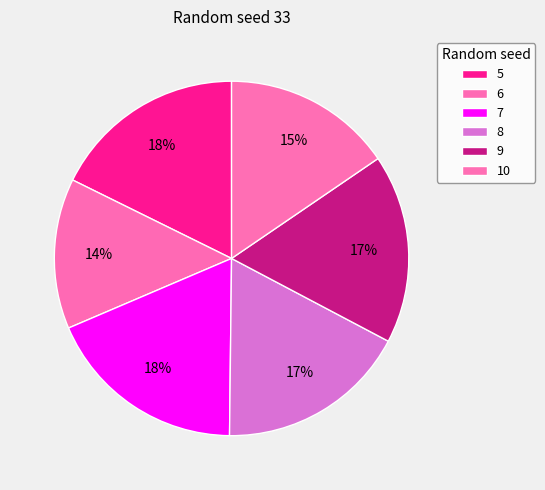

Is 7 the majority of the pie?

No